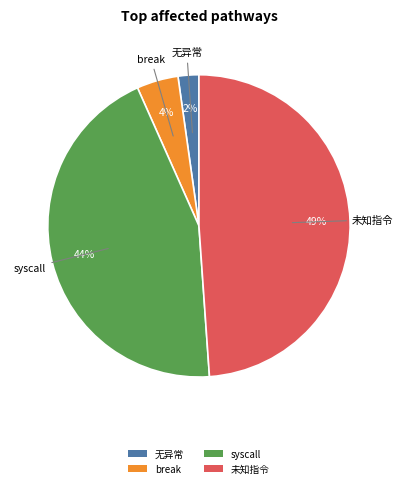

Is there any slice that represents more than half of the pie?

No